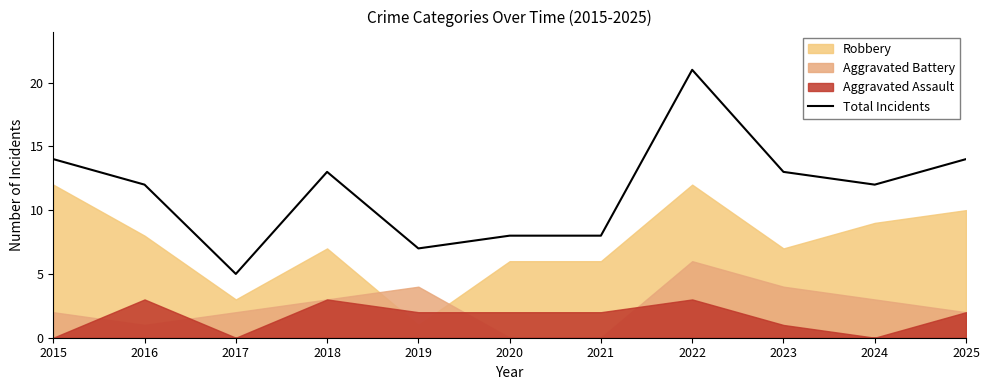

List the labels in order of value, smallest first.

2017, 2019, 2020, 2021, 2016, 2024, 2018, 2023, 2015, 2025, 2022